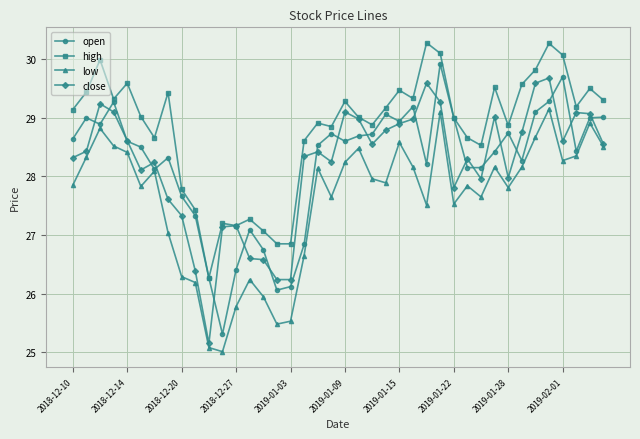

What is the value of the open point at the 11th from the left?

26.3